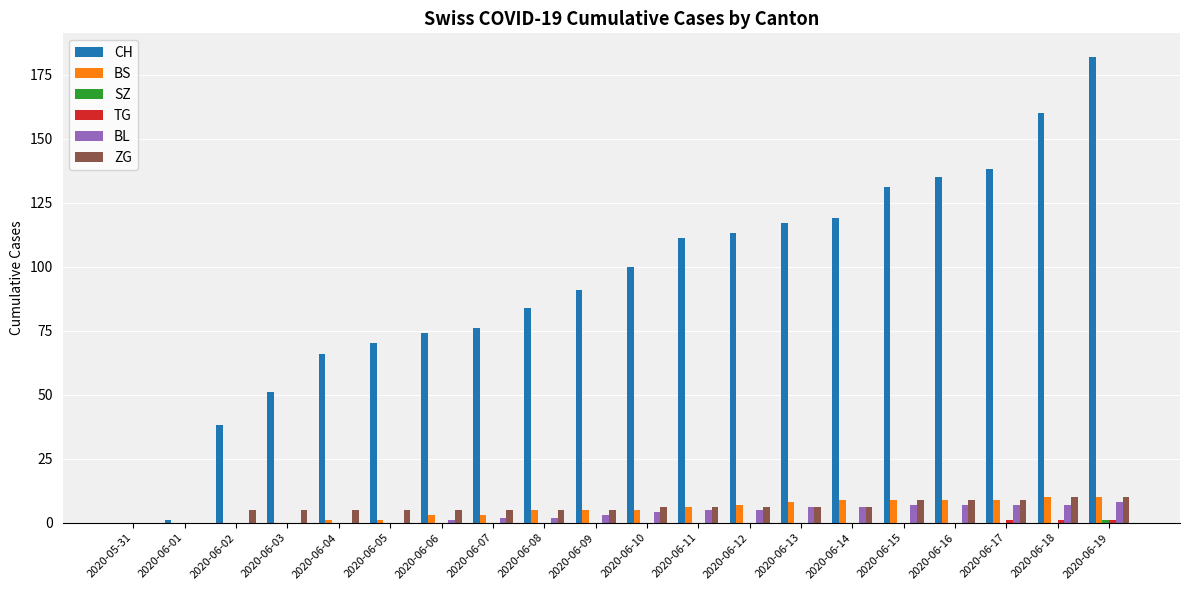

At which category is the sum across all series the highest?

2020-06-19